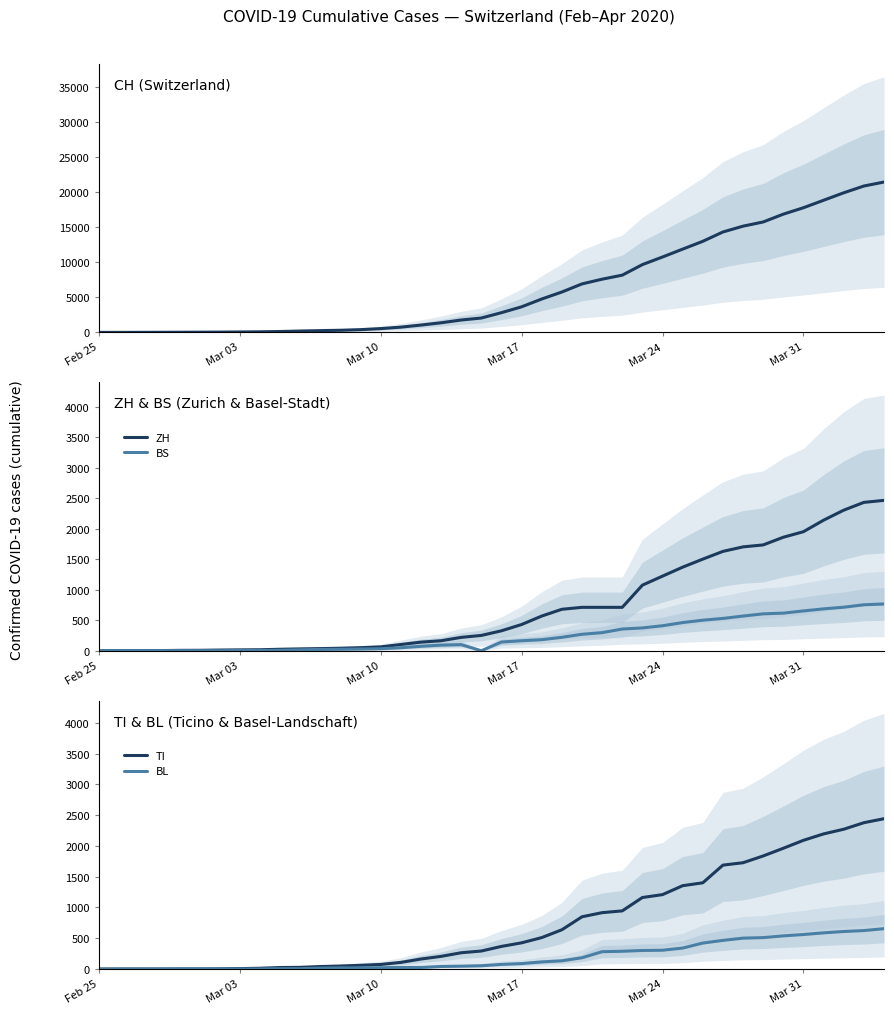

What is the difference between the maximum and minimum values in the CH series?

21469